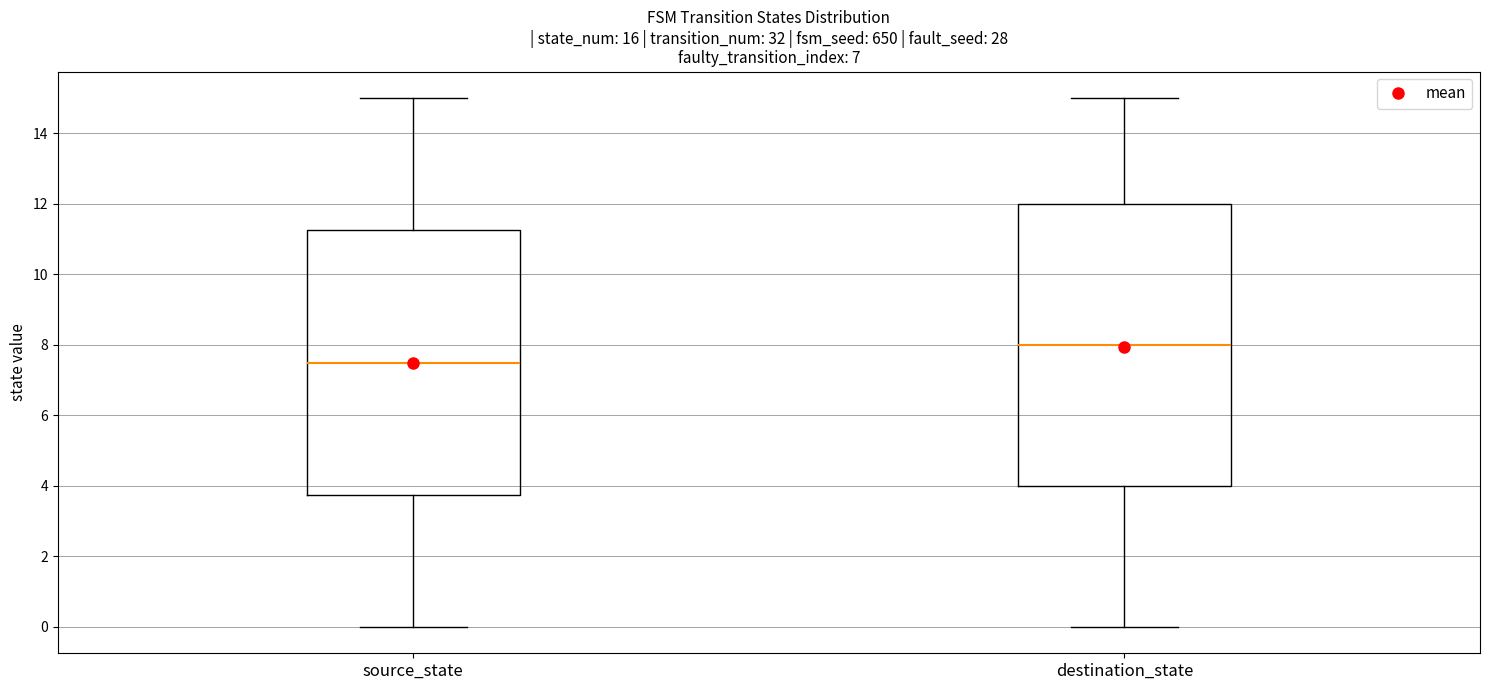

Reading left to right, transcribe this box plot: for each box, give where its median line is, the range the box spans, and where its two whiskers end, as read against the y-axis. The values are not printed on the chart, so give them approximately, as read against the axis.

source_state: median 7.6, box 3.8 to 11.2, whiskers 0.0 to 15.0
destination_state: median 8.0, box 4.0 to 12.0, whiskers 0.0 to 15.0